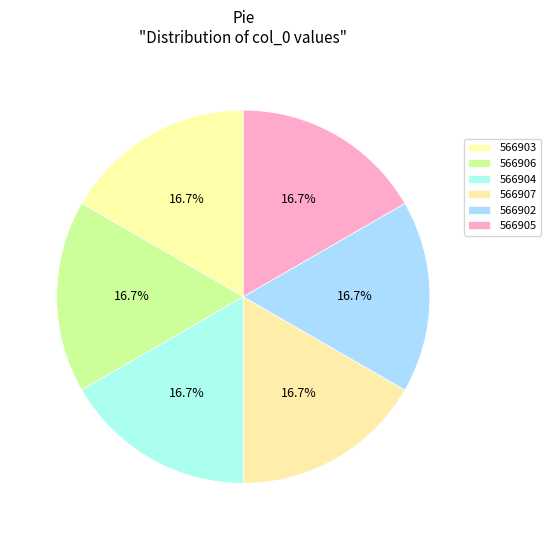

Does 566905 account for over 50% of the chart?

No